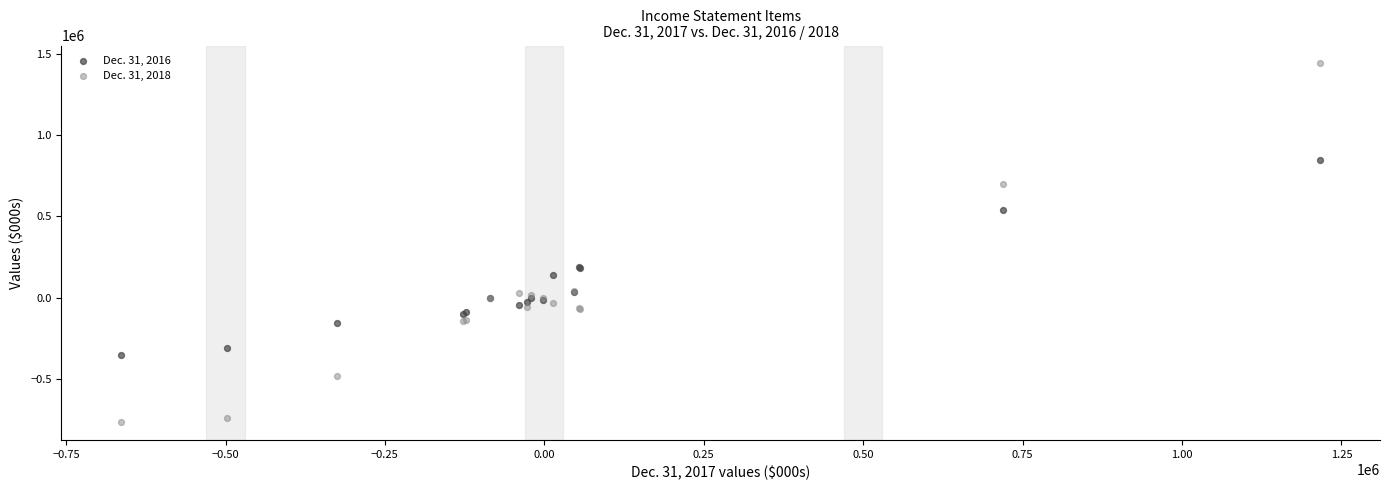

What is the X range (max minus min) for the scatter plot?

1879869